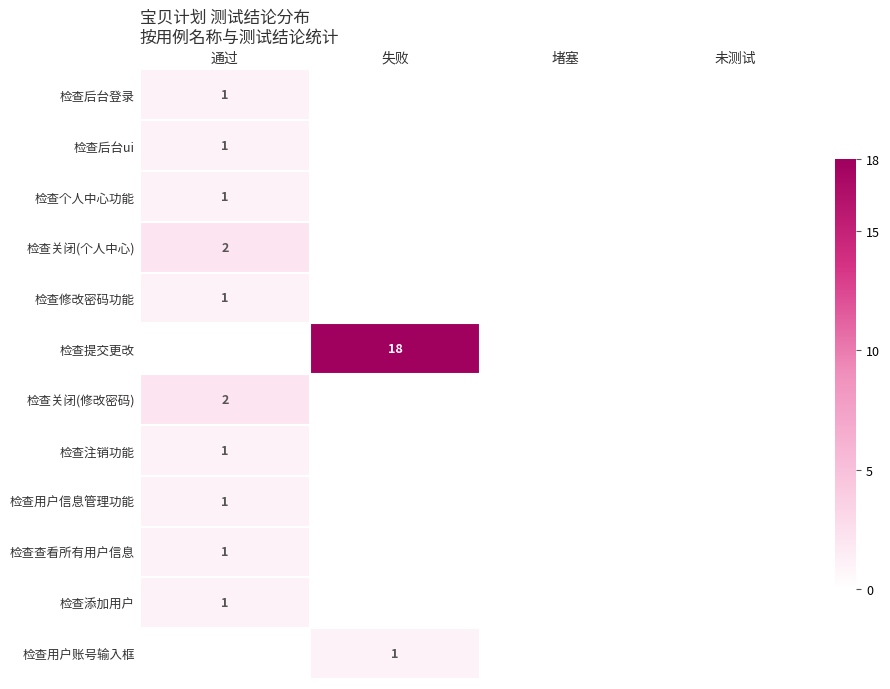

What is the difference between the maximum and minimum values in the 检查后台登录 series?

1